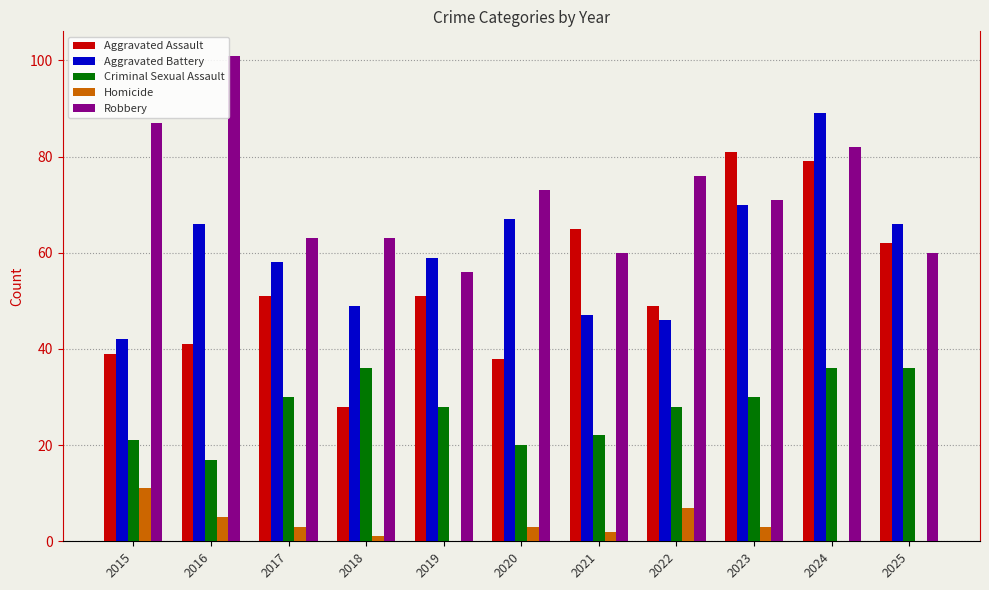

How many data points does each series have?

11